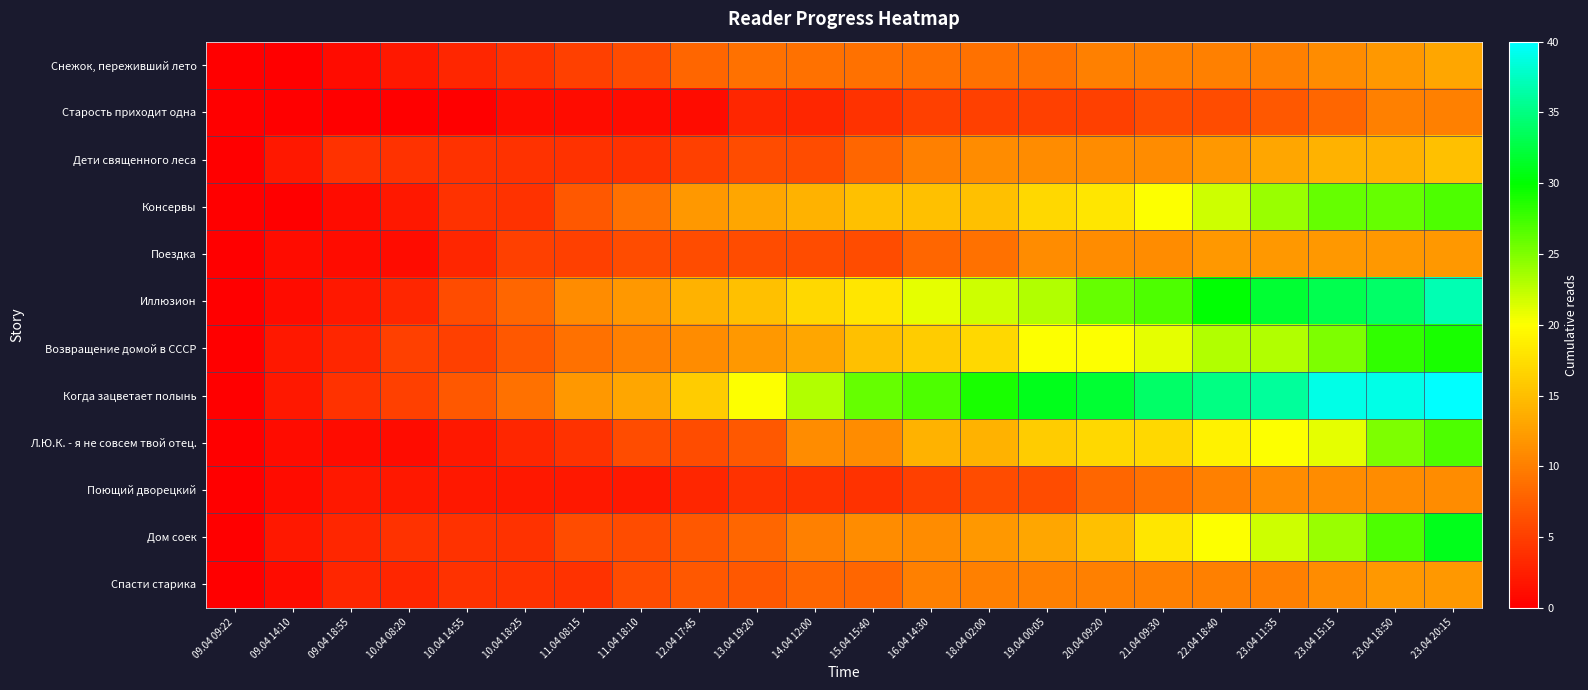

Reading right to left, list all the values displayed in this chart.

Снежок, переживший лето: 23.04 20:15=13	23.04 18:50=12	23.04 15:15=11	23.04 11:35=10	22.04 18:40=10	21.04 09:30=10	20.04 09:20=10	19.04 00:05=9	18.04 02:00=9	16.04 14:30=9	15.04 15:40=9	14.04 12:00=9	13.04 19:20=9	12.04 17:45=8	11.04 18:10=6	11.04 08:15=5	10.04 18:25=4	10.04 14:55=3	10.04 08:20=2	09.04 18:55=1	09.04 14:10=0	09.04 09:22=0
Старость приходит одна: 23.04 20:15=10	23.04 18:50=10	23.04 15:15=8	23.04 11:35=7	22.04 18:40=6	21.04 09:30=6	20.04 09:20=5	19.04 00:05=5	18.04 02:00=5	16.04 14:30=5	15.04 15:40=4	14.04 12:00=3	13.04 19:20=3	12.04 17:45=1	11.04 18:10=1	11.04 08:15=1	10.04 18:25=1	10.04 14:55=0	10.04 08:20=0	09.04 18:55=0	09.04 14:10=0	09.04 09:22=0
Дети священного леса: 23.04 20:15=15	23.04 18:50=14	23.04 15:15=14	23.04 11:35=13	22.04 18:40=12	21.04 09:30=11	20.04 09:20=11	19.04 00:05=11	18.04 02:00=11	16.04 14:30=10	15.04 15:40=8	14.04 12:00=6	13.04 19:20=6	12.04 17:45=5	11.04 18:10=4	11.04 08:15=4	10.04 18:25=4	10.04 14:55=4	10.04 08:20=4	09.04 18:55=4	09.04 14:10=2	09.04 09:22=0
Консервы: 23.04 20:15=27	23.04 18:50=26	23.04 15:15=26	23.04 11:35=24	22.04 18:40=22	21.04 09:30=20	20.04 09:20=18	19.04 00:05=17	18.04 02:00=15	16.04 14:30=15	15.04 15:40=15	14.04 12:00=14	13.04 19:20=13	12.04 17:45=12	11.04 18:10=9	11.04 08:15=7	10.04 18:25=4	10.04 14:55=4	10.04 08:20=2	09.04 18:55=1	09.04 14:10=0	09.04 09:22=0
Поездка: 23.04 20:15=12	23.04 18:50=12	23.04 15:15=12	23.04 11:35=12	22.04 18:40=12	21.04 09:30=11	20.04 09:20=11	19.04 00:05=11	18.04 02:00=9	16.04 14:30=8	15.04 15:40=6	14.04 12:00=6	13.04 19:20=6	12.04 17:45=6	11.04 18:10=6	11.04 08:15=5	10.04 18:25=5	10.04 14:55=3	10.04 08:20=1	09.04 18:55=1	09.04 14:10=1	09.04 09:22=0
Иллюзион: 23.04 20:15=37	23.04 18:50=34	23.04 15:15=33	23.04 11:35=32	22.04 18:40=30	21.04 09:30=27	20.04 09:20=26	19.04 00:05=23	18.04 02:00=22	16.04 14:30=21	15.04 15:40=18	14.04 12:00=17	13.04 19:20=15	12.04 17:45=14	11.04 18:10=12	11.04 08:15=11	10.04 18:25=8	10.04 14:55=6	10.04 08:20=3	09.04 18:55=2	09.04 14:10=1	09.04 09:22=0
Возвращение домой в СССР: 23.04 20:15=29	23.04 18:50=28	23.04 15:15=25	23.04 11:35=23	22.04 18:40=23	21.04 09:30=21	20.04 09:20=20	19.04 00:05=20	18.04 02:00=17	16.04 14:30=16	15.04 15:40=15	14.04 12:00=13	13.04 19:20=12	12.04 17:45=11	11.04 18:10=10	11.04 08:15=9	10.04 18:25=7	10.04 14:55=5	10.04 08:20=5	09.04 18:55=3	09.04 14:10=2	09.04 09:22=0
Когда зацветает полынь: 23.04 20:15=40	23.04 18:50=39	23.04 15:15=39	23.04 11:35=36	22.04 18:40=35	21.04 09:30=34	20.04 09:20=32	19.04 00:05=31	18.04 02:00=29	16.04 14:30=27	15.04 15:40=26	14.04 12:00=23	13.04 19:20=20	12.04 17:45=16	11.04 18:10=13	11.04 08:15=12	10.04 18:25=9	10.04 14:55=7	10.04 08:20=5	09.04 18:55=4	09.04 14:10=2	09.04 09:22=0
Л.Ю.К. - я не совсем твой отец.: 23.04 20:15=27	23.04 18:50=25	23.04 15:15=21	23.04 11:35=20	22.04 18:40=19	21.04 09:30=17	20.04 09:20=17	19.04 00:05=16	18.04 02:00=14	16.04 14:30=14	15.04 15:40=11	14.04 12:00=11	13.04 19:20=7	12.04 17:45=6	11.04 18:10=6	11.04 08:15=4	10.04 18:25=3	10.04 14:55=2	10.04 08:20=1	09.04 18:55=1	09.04 14:10=1	09.04 09:22=0
Поющий дворецкий: 23.04 20:15=11	23.04 18:50=11	23.04 15:15=11	23.04 11:35=11	22.04 18:40=10	21.04 09:30=9	20.04 09:20=8	19.04 00:05=6	18.04 02:00=6	16.04 14:30=5	15.04 15:40=4	14.04 12:00=4	13.04 19:20=4	12.04 17:45=3	11.04 18:10=2	11.04 08:15=2	10.04 18:25=2	10.04 14:55=2	10.04 08:20=2	09.04 18:55=2	09.04 14:10=1	09.04 09:22=0
Дом соек: 23.04 20:15=31	23.04 18:50=27	23.04 15:15=24	23.04 11:35=22	22.04 18:40=20	21.04 09:30=18	20.04 09:20=15	19.04 00:05=13	18.04 02:00=12	16.04 14:30=11	15.04 15:40=11	14.04 12:00=10	13.04 19:20=8	12.04 17:45=7	11.04 18:10=6	11.04 08:15=6	10.04 18:25=4	10.04 14:55=4	10.04 08:20=4	09.04 18:55=3	09.04 14:10=2	09.04 09:22=0
Спасти старика: 23.04 20:15=12	23.04 18:50=12	23.04 15:15=11	23.04 11:35=10	22.04 18:40=10	21.04 09:30=10	20.04 09:20=10	19.04 00:05=10	18.04 02:00=10	16.04 14:30=10	15.04 15:40=8	14.04 12:00=8	13.04 19:20=7	12.04 17:45=7	11.04 18:10=6	11.04 08:15=4	10.04 18:25=4	10.04 14:55=4	10.04 08:20=3	09.04 18:55=3	09.04 14:10=1	09.04 09:22=0